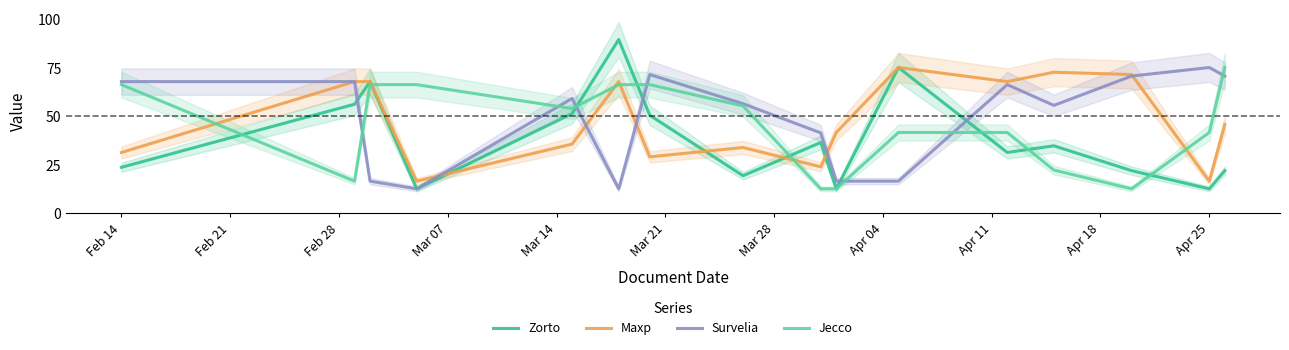

In Jecco, how many points are lower than both neighbors (excluding endpoints)?

3